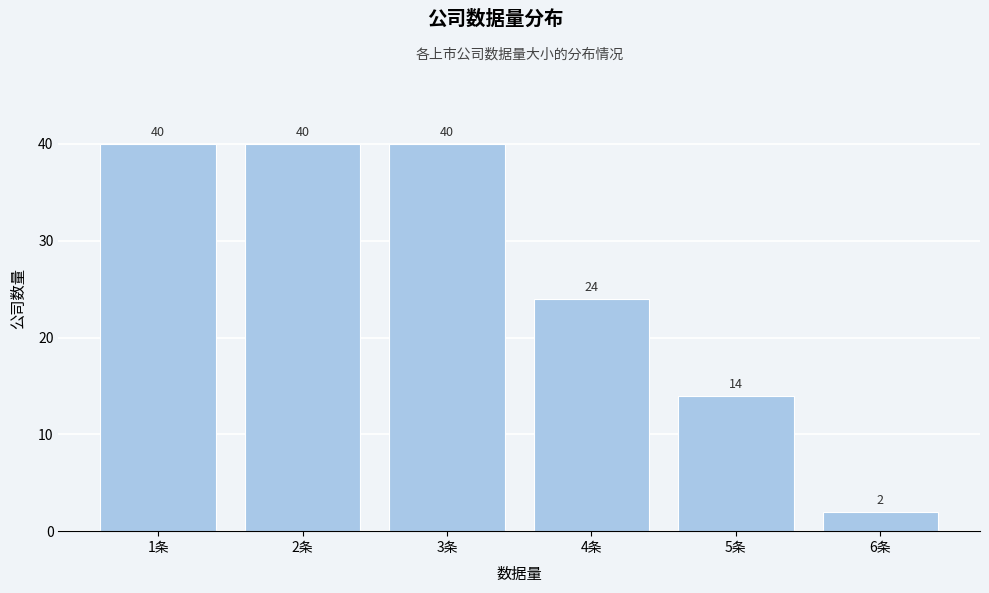

Reading left to right, transcribe this chart: for each bar, give the range it covers on the x-axis and its height.

0.5 to 1.5: 40
1.5 to 2.5: 40
2.5 to 3.5: 40
3.5 to 4.5: 24
4.5 to 5.5: 14
5.5 to 6.5: 2